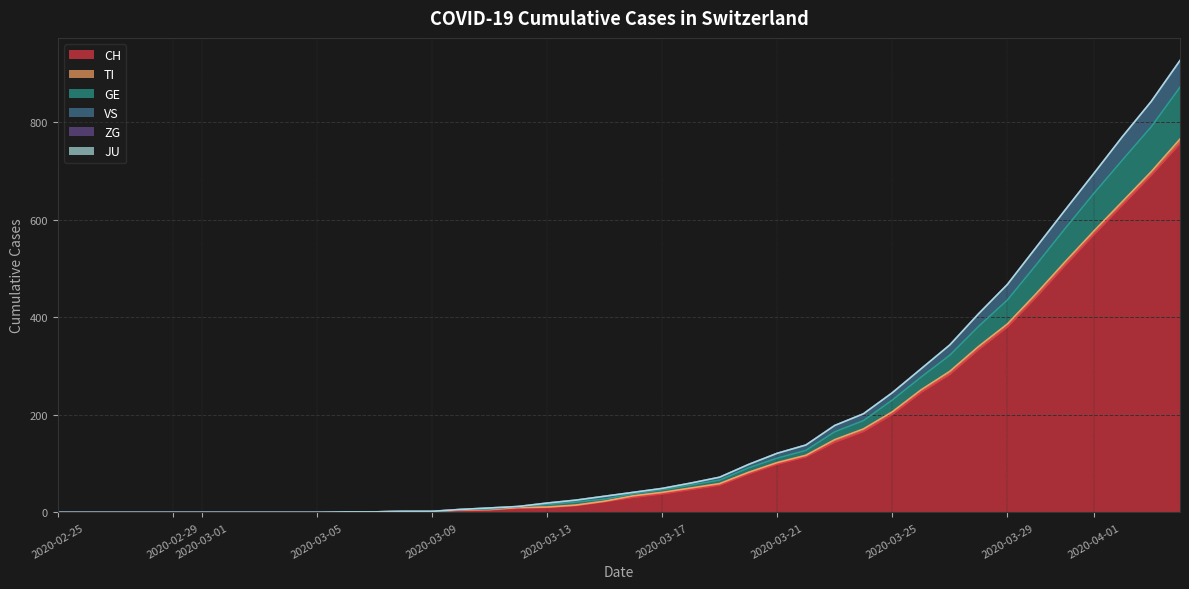

Is the value of GE at 2020-03-01 greater than the value of VS at 2020-03-18?

No